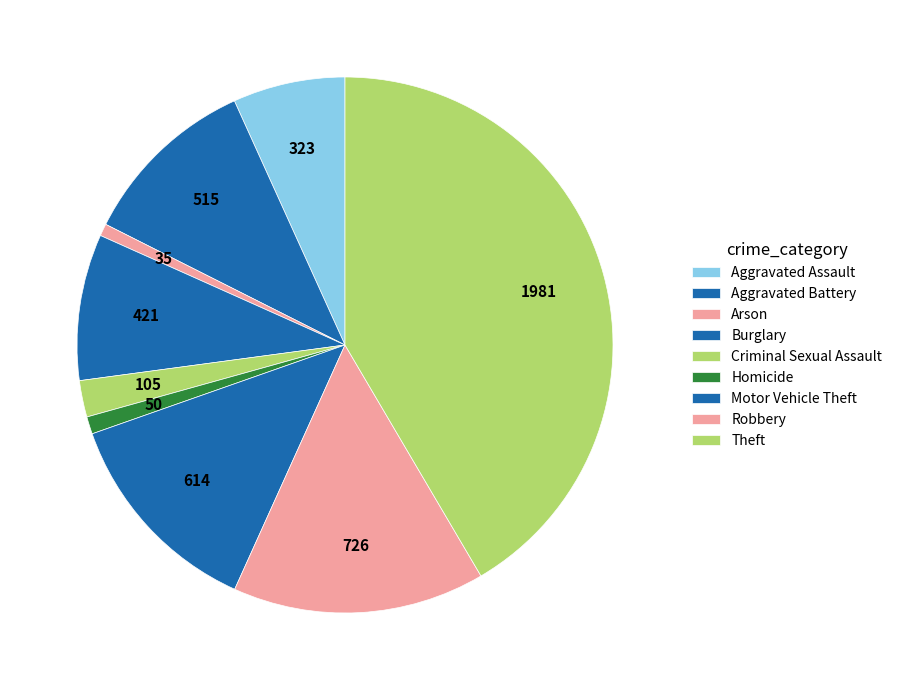

How many slices are in this pie chart?

9